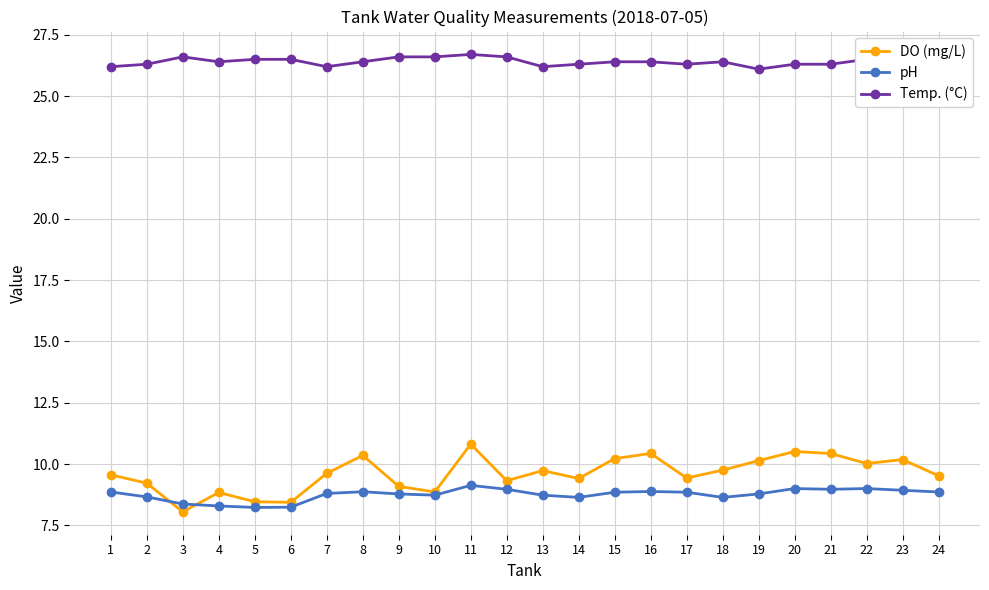

True or false: DO (mg/L) and Temp. (°C) cross at least once.

False